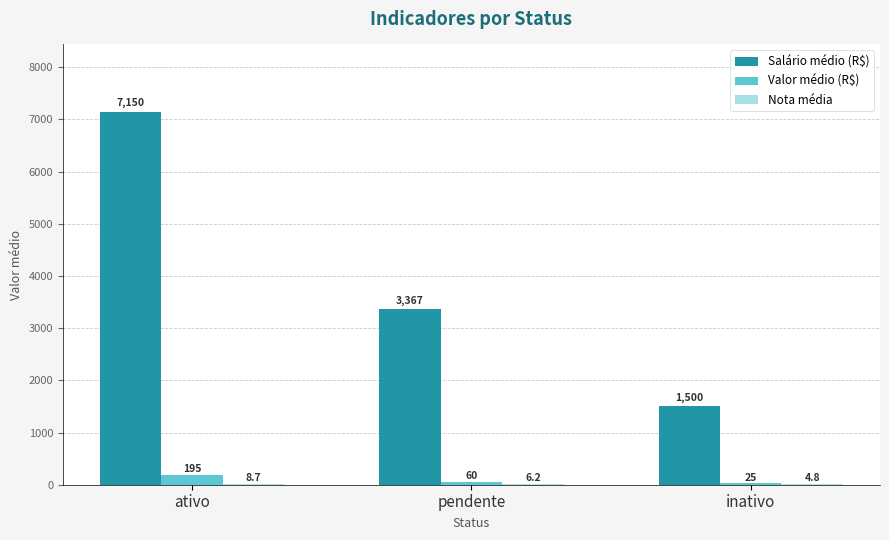

Which series changed the most between ativo and pendente?

Salário médio (R$)